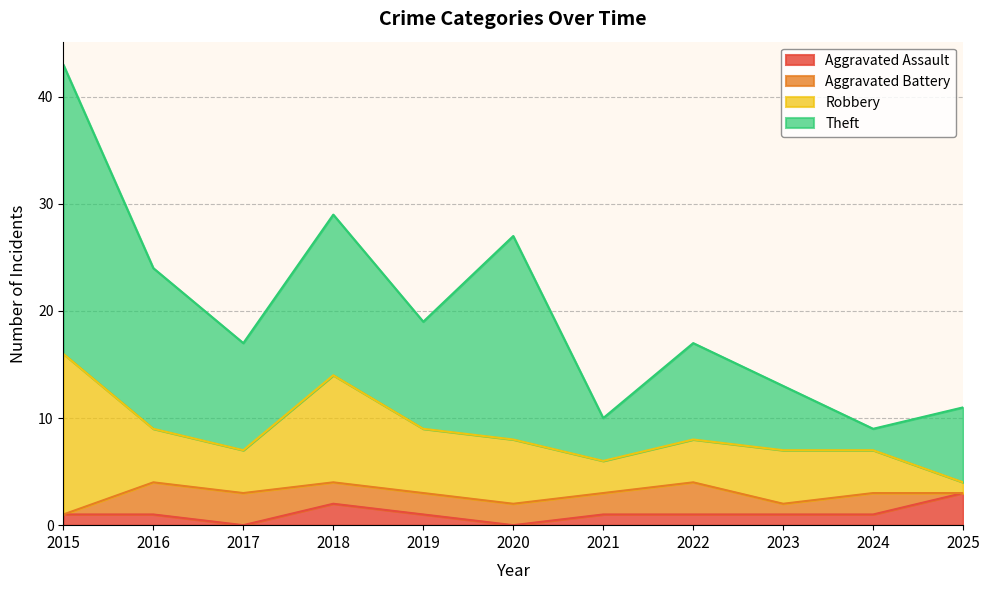

Reading left to right, extract all data points from this chart.

Aggravated Assault: 1	1	0	2	1	0	1	1	1	1	3
Aggravated Battery: 0	3	3	2	2	2	2	3	1	2	0
Robbery: 15	5	4	10	6	6	3	4	5	4	1
Theft: 27	15	10	15	10	19	4	9	6	2	7